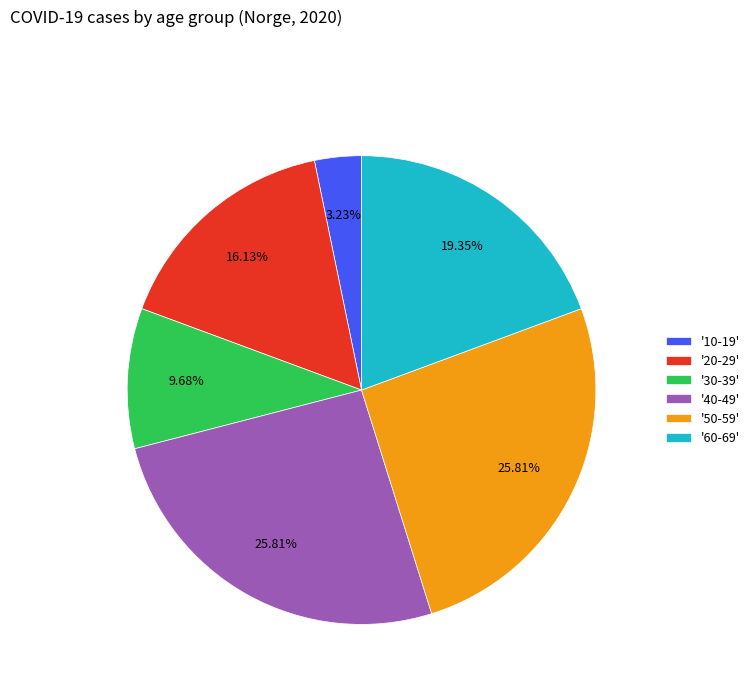

Is '30-39' the majority of the pie?

No